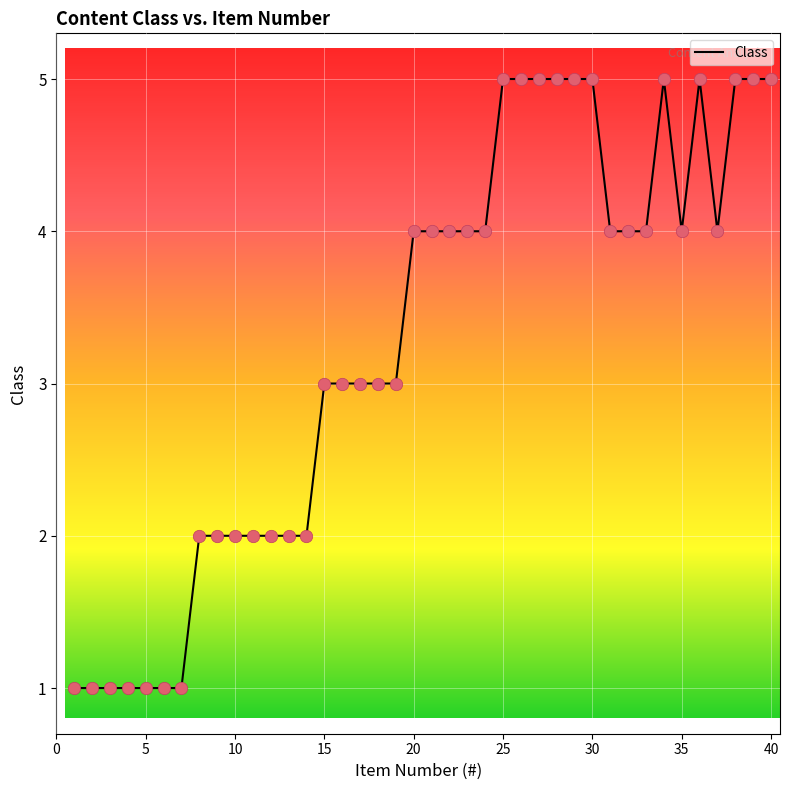

What is the difference between the maximum and minimum values?

4